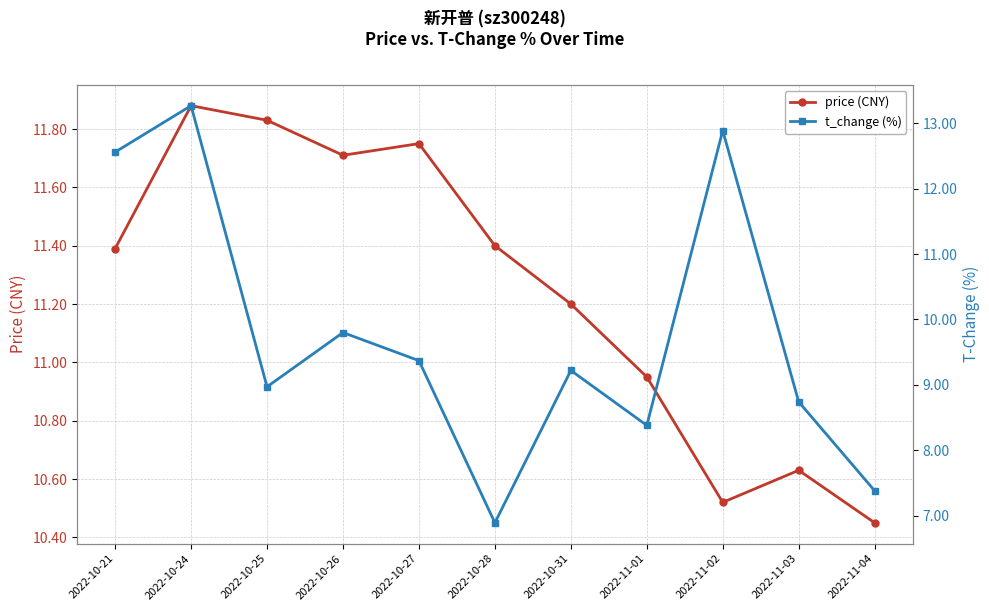

What is the average value of the t_change (%) series?

9.8